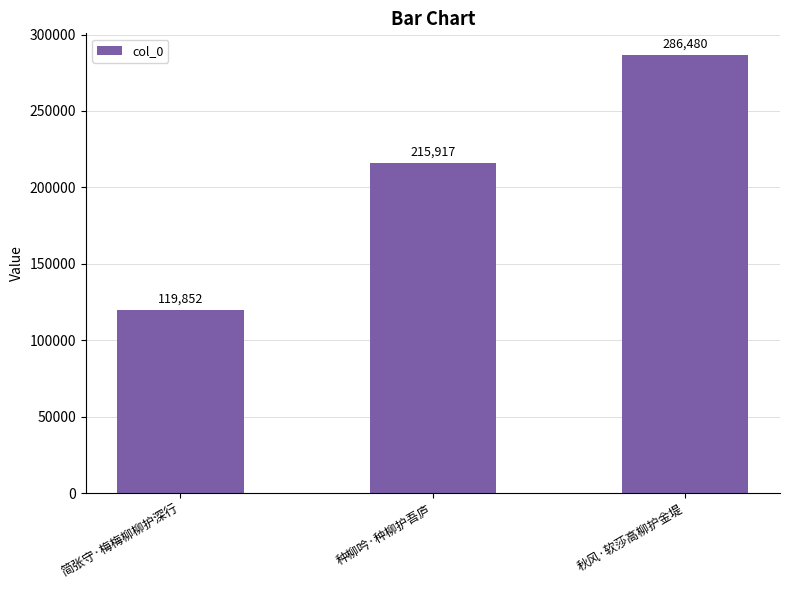

What is the average value?

207416